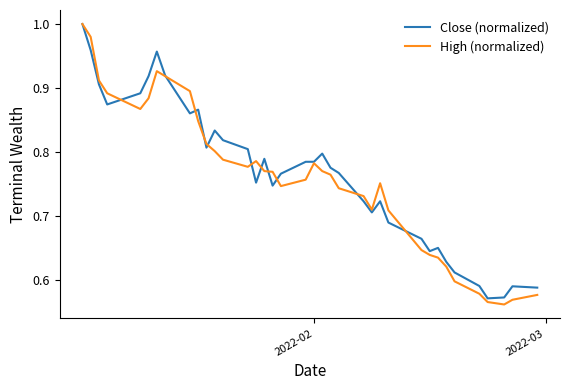

True or false: High (normalized) and Close (normalized) intersect in this chart.

True